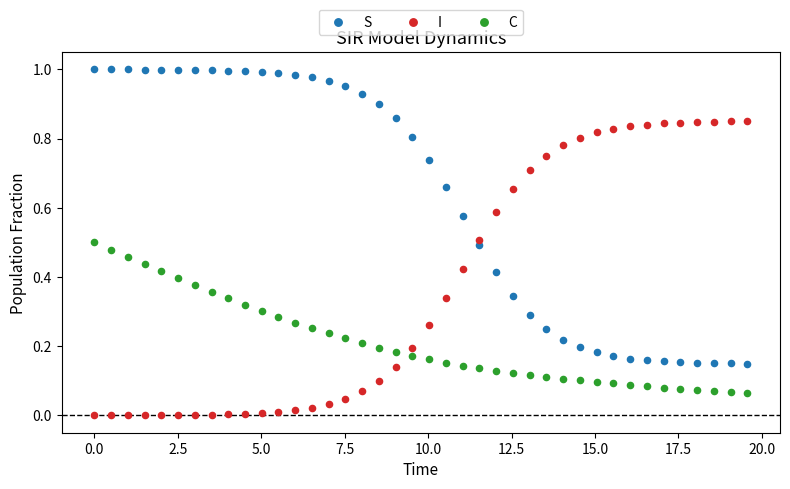

What is the X range (max minus min) for the scatter plot?

19.6